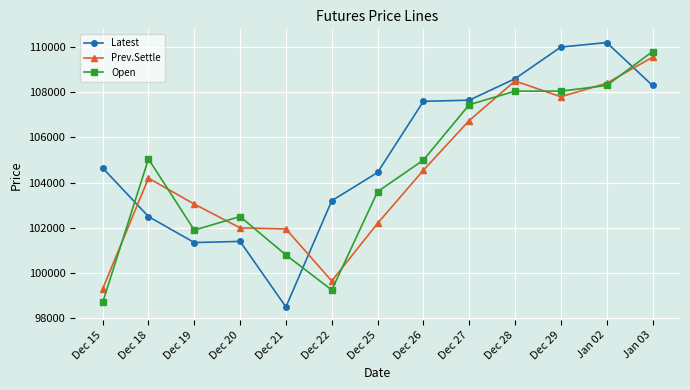

At Dec 18, list the series in order from smallest to largest.

Latest, Prev.Settle, Open